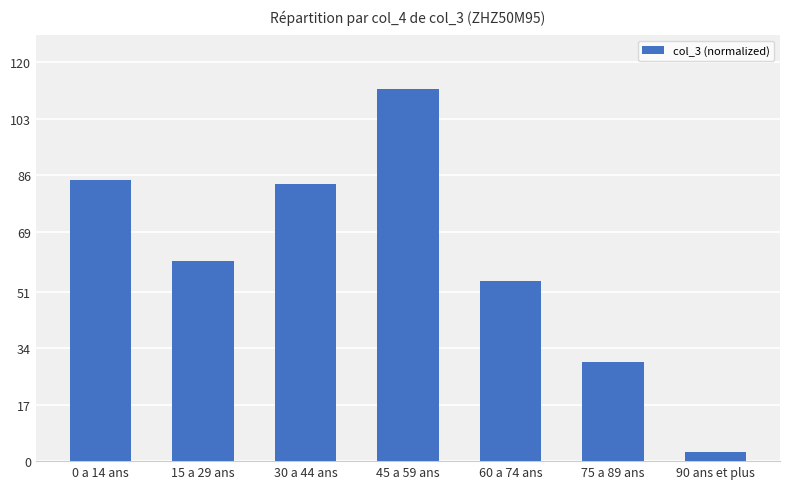

List the labels in order of value, largest first.

45 a 59 ans, 0 a 14 ans, 30 a 44 ans, 15 a 29 ans, 60 a 74 ans, 75 a 89 ans, 90 ans et plus